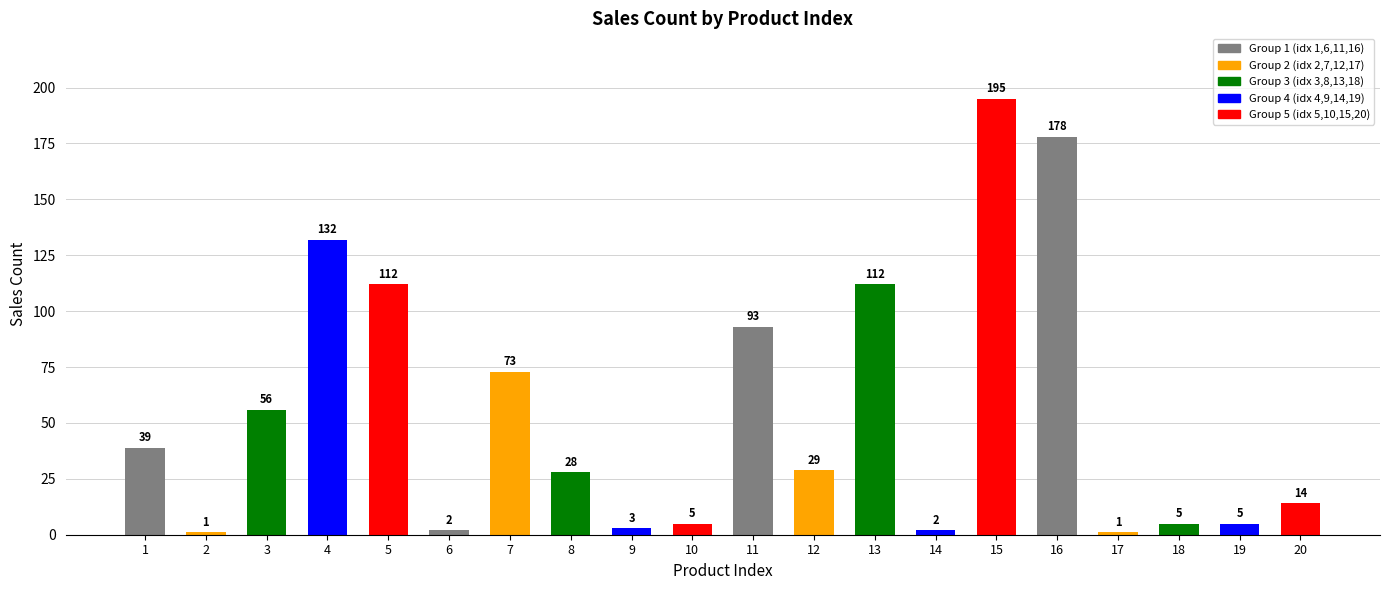

Where does the data first go above 29?

1